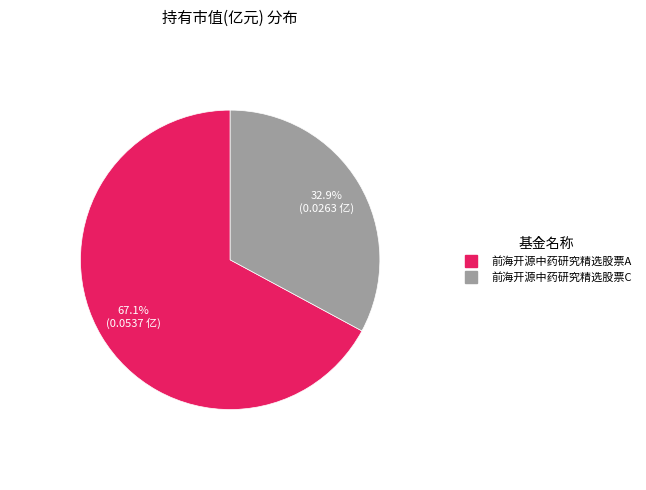

Between 前海开源中药研究精选股票A and 前海开源中药研究精选股票C, which is larger?

前海开源中药研究精选股票A